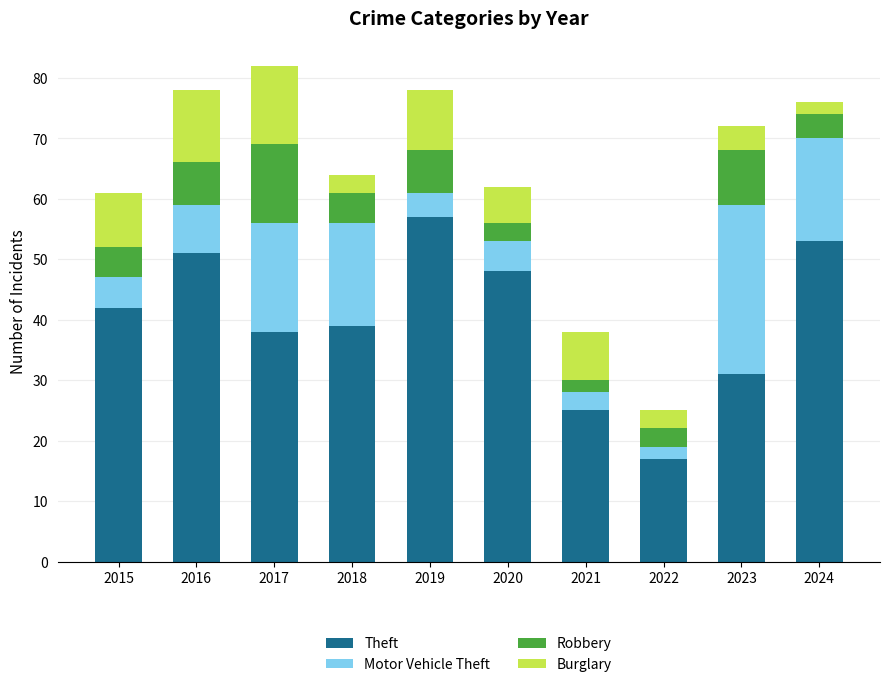

What is the difference between the Theft values at 2020 and 2017?

10